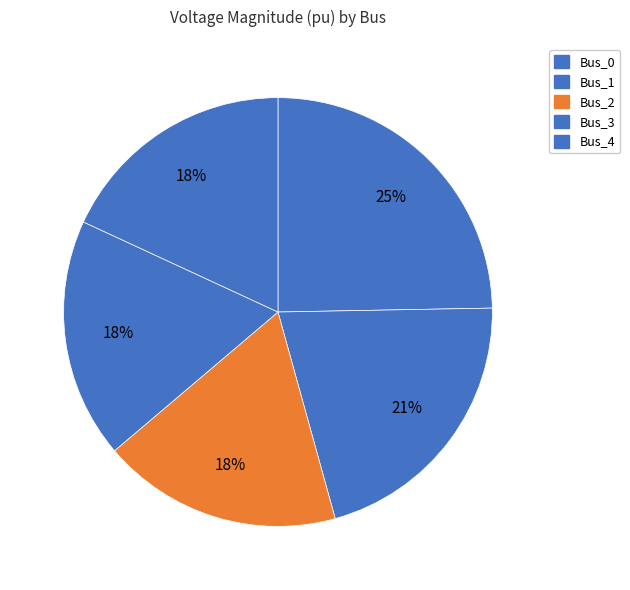

The Bus_1 slice represents 21% of the pie. True or false?

True